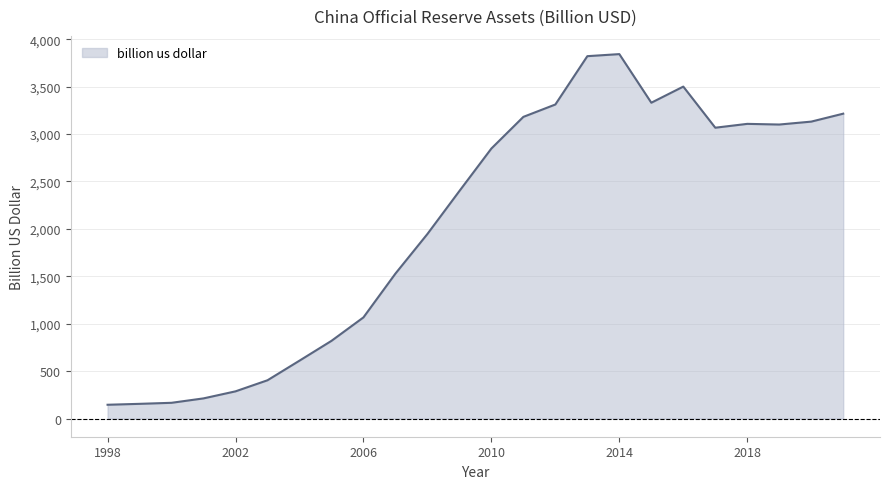

What is the maximum value shown in the chart?

3843.0